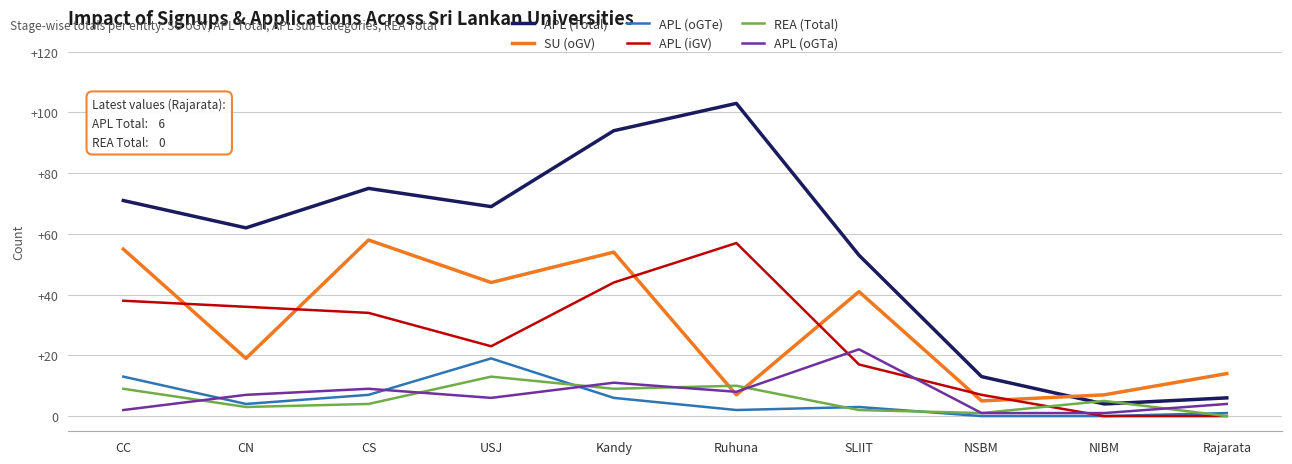

In APL (Total), how many points are higher than both neighbors (excluding endpoints)?

2